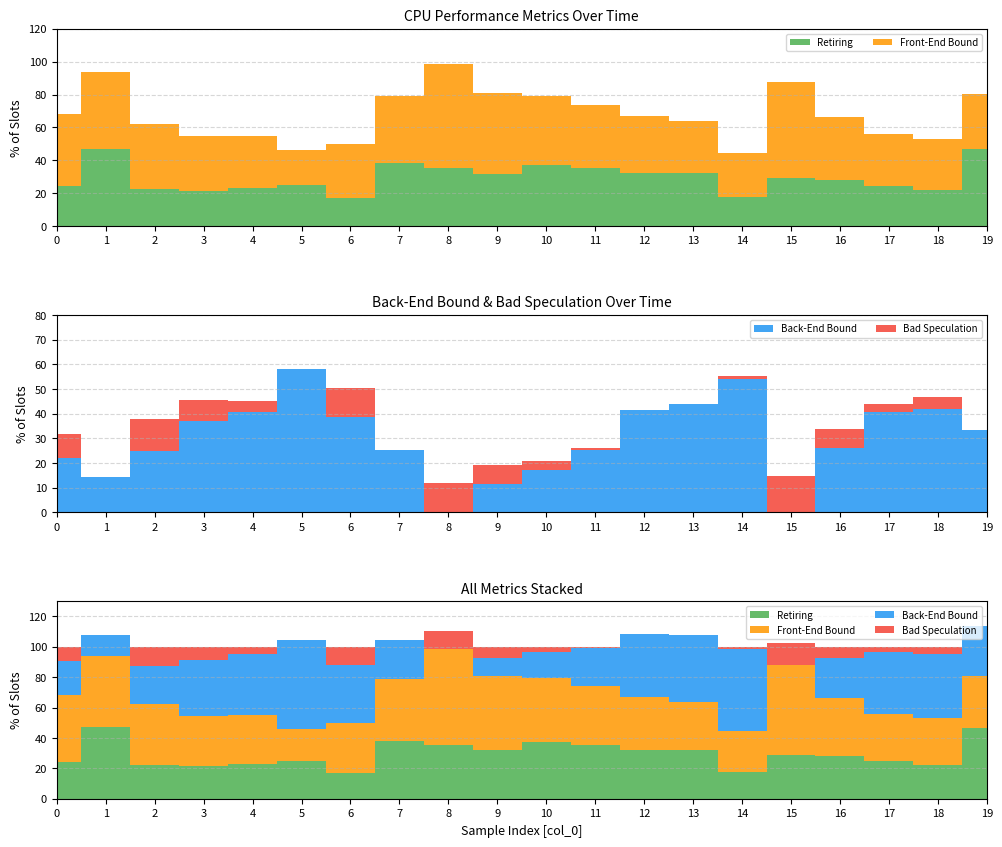

Reading left to right, what are all the values shown in this chart?

Retiring: 24.3	46.9	22.5	21.6	23.1	24.8	17.2	38.2	35.4	31.8	37.3	35.1	32.3	32.1	17.9	29.0	28.0	24.6	22.2	46.6
Front-End Bound: 44.1	46.9	39.7	32.9	31.8	21.2	32.5	40.8	63.3	49.0	41.9	38.8	34.6	31.7	26.8	58.8	38.3	31.5	31.0	34.0
Back-End Bound: 22.0	14.2	25.0	37.0	40.7	58.3	38.5	25.2	0.0	11.7	17.1	25.1	41.5	43.9	53.9	0.0	26.3	40.6	41.9	33.4
Bad Speculation: 9.6	0.0	12.7	8.5	4.5	0.0	11.8	0.0	11.8	7.5	3.7	1.0	0.0	0.0	1.5	14.9	7.4	3.3	4.9	0.0